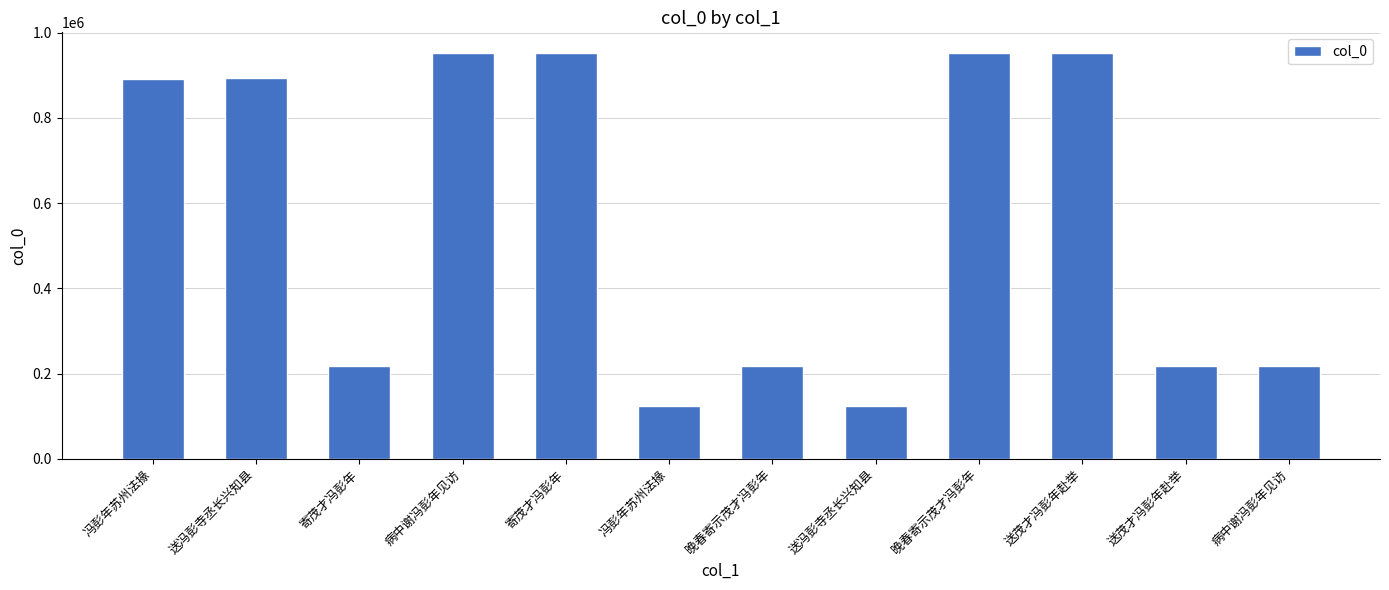

At which label is the value closest to 538551?

病中谢冯彭年见访